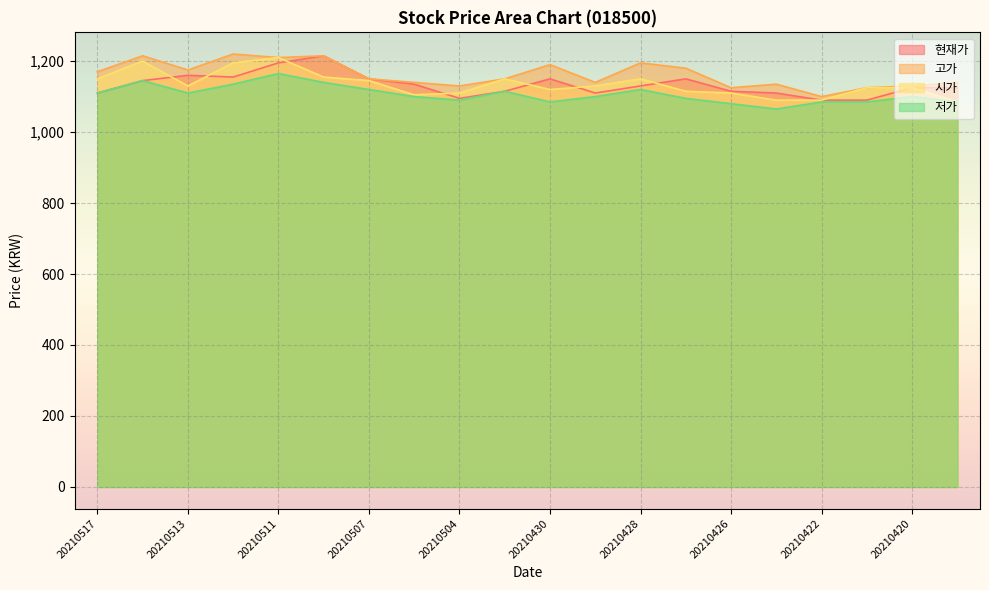

How many data points in 저가 are above 1100?

9